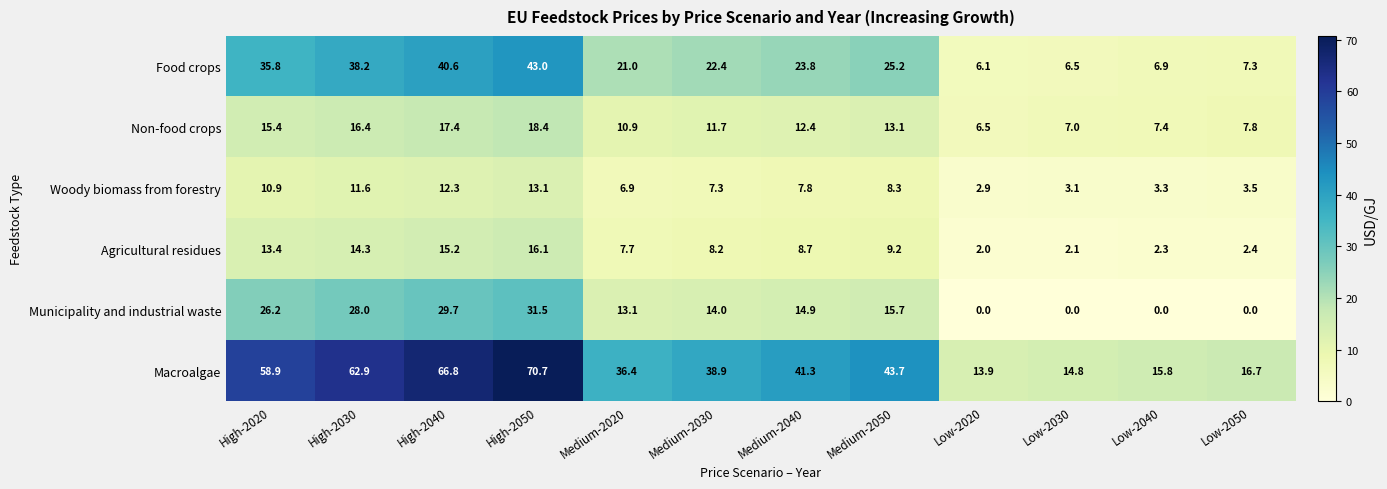

Which series has the widest spread of values?

Macroalgae